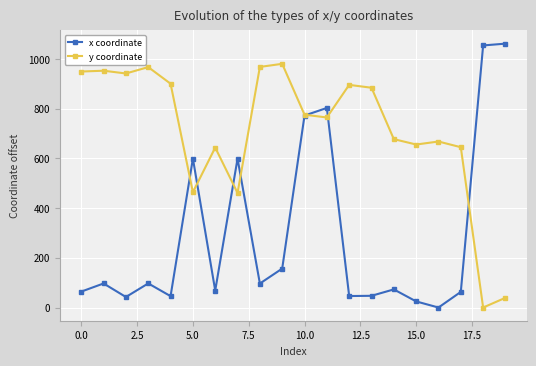

What is the highest value of the y coordinate series?

980.8